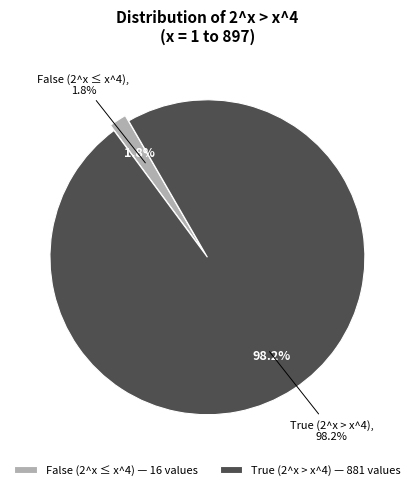

Is False (2^x <= x^4) the majority of the pie?

Yes